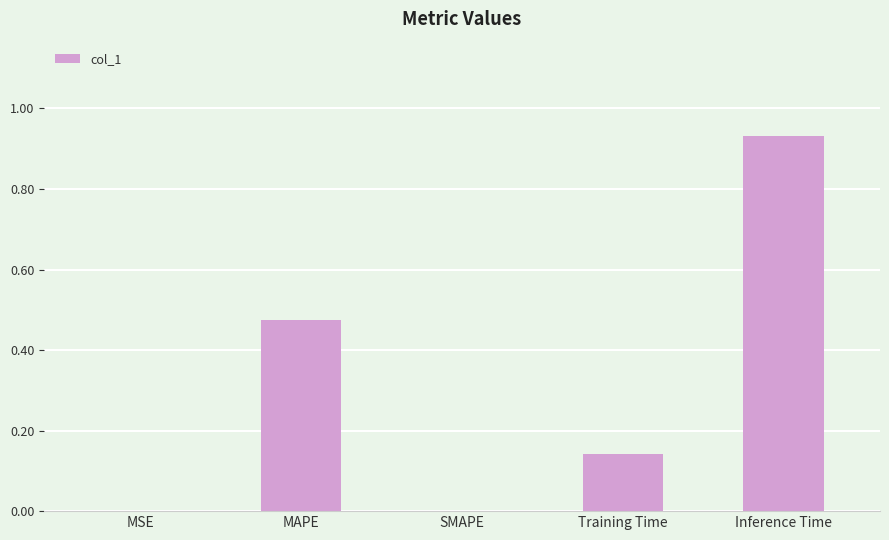

Which label corresponds to the largest value in the chart?

Inference Time